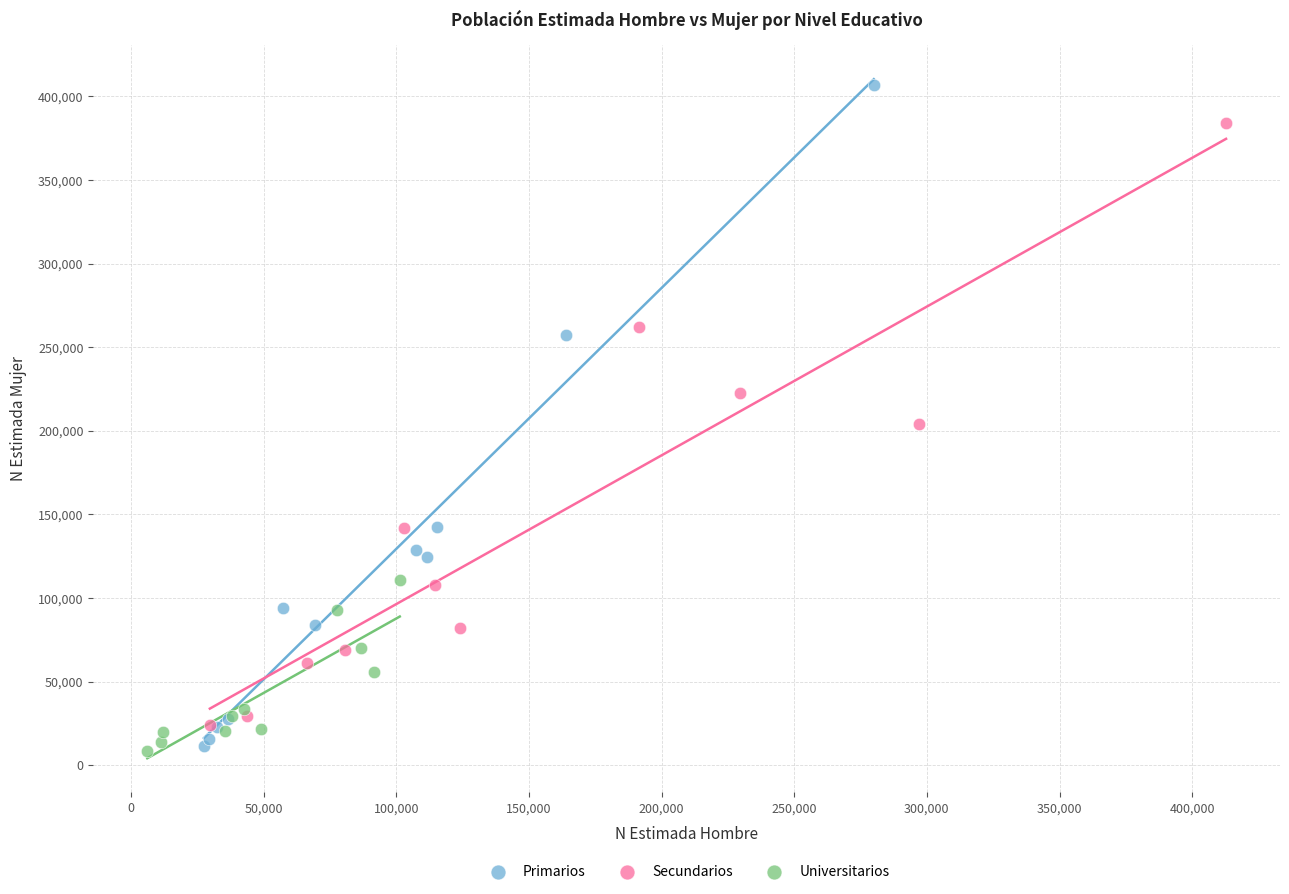

Which series has the widest spread of Y values?

Primarios